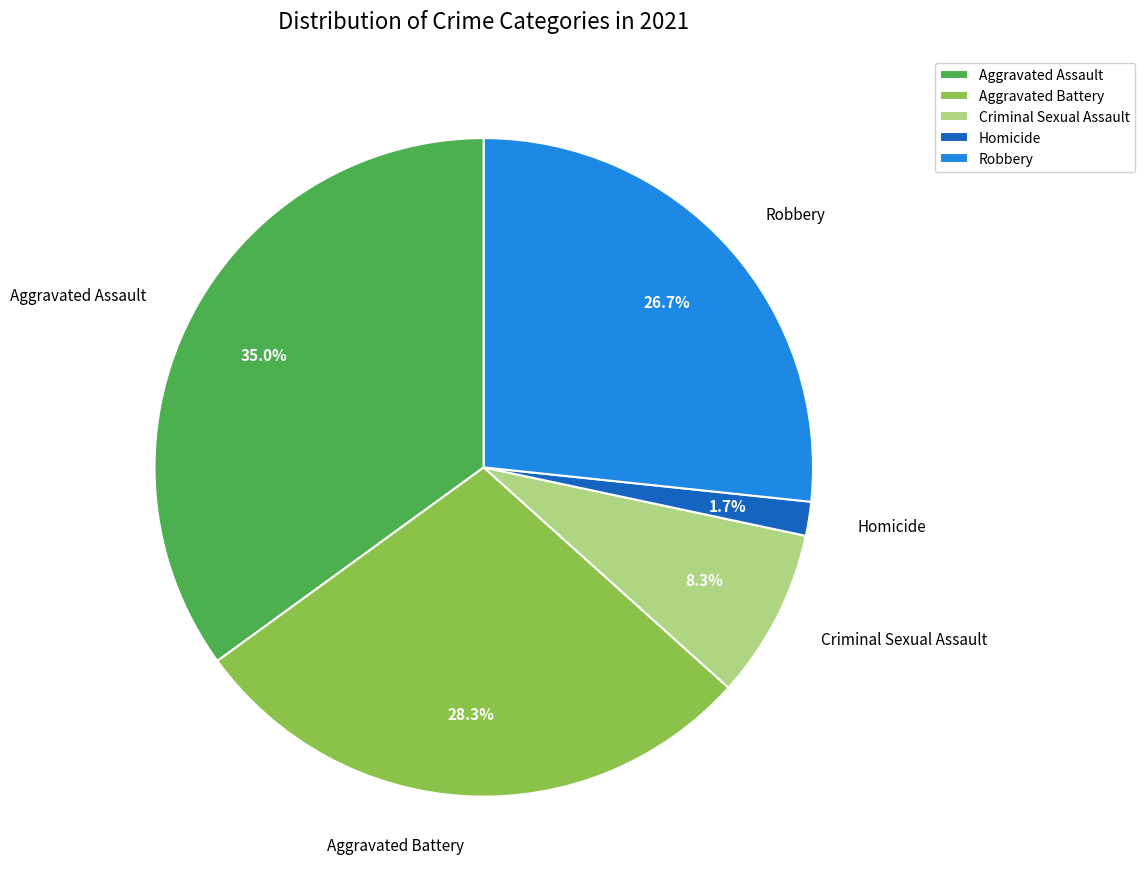

To the nearest percent, what is the combined percentage of Aggravated Battery and Criminal Sexual Assault?

37%